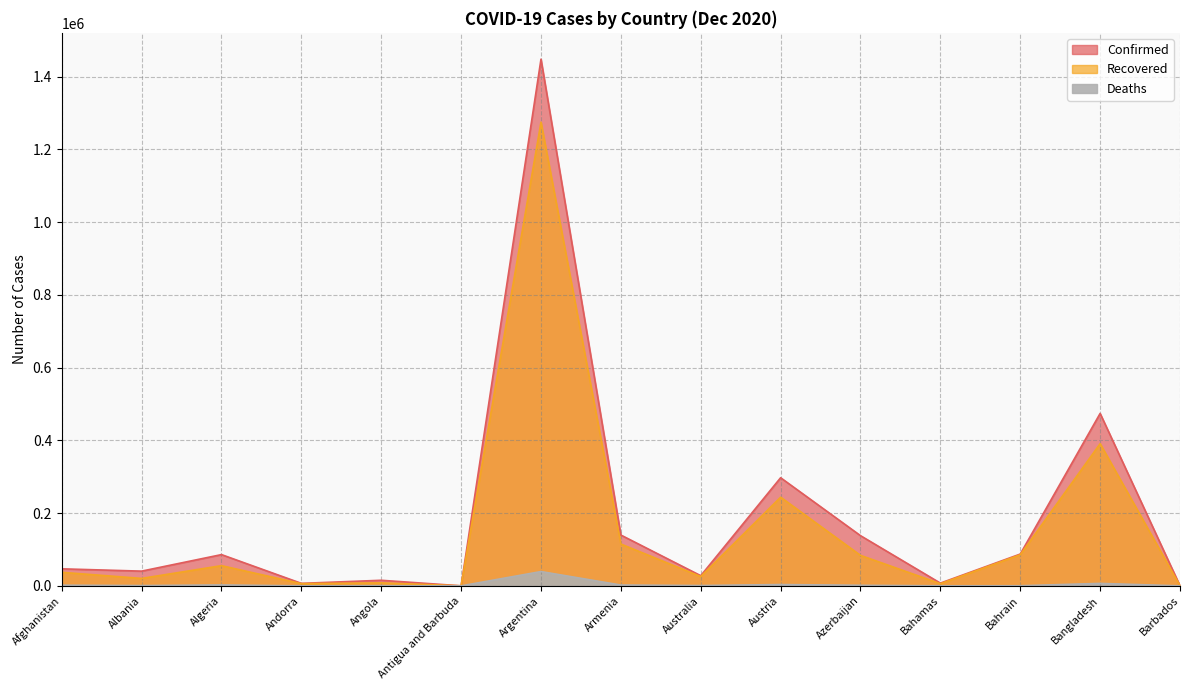

Is the value of Deaths at Australia greater than the value of Confirmed at Antigua and Barbuda?

Yes